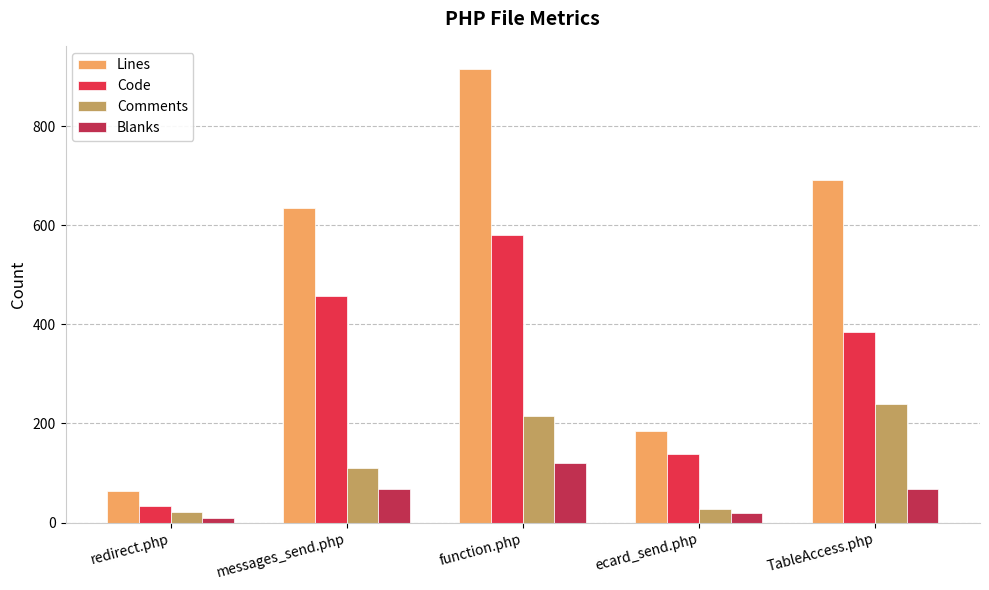

What value does the Blanks series have at redirect.php, to the nearest 10?

10